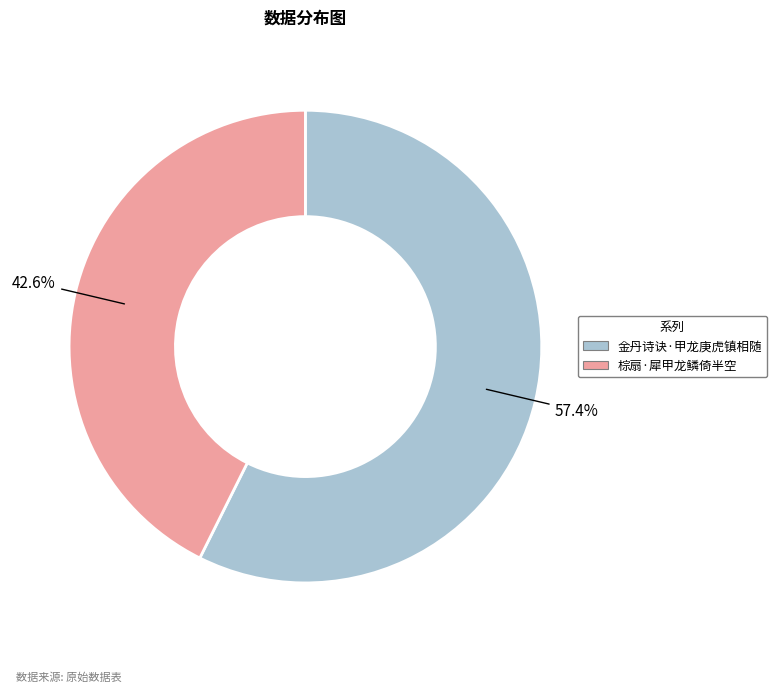

Is it true that 棕扇·犀甲龙鳞倚半空 is 32% of the pie?

False